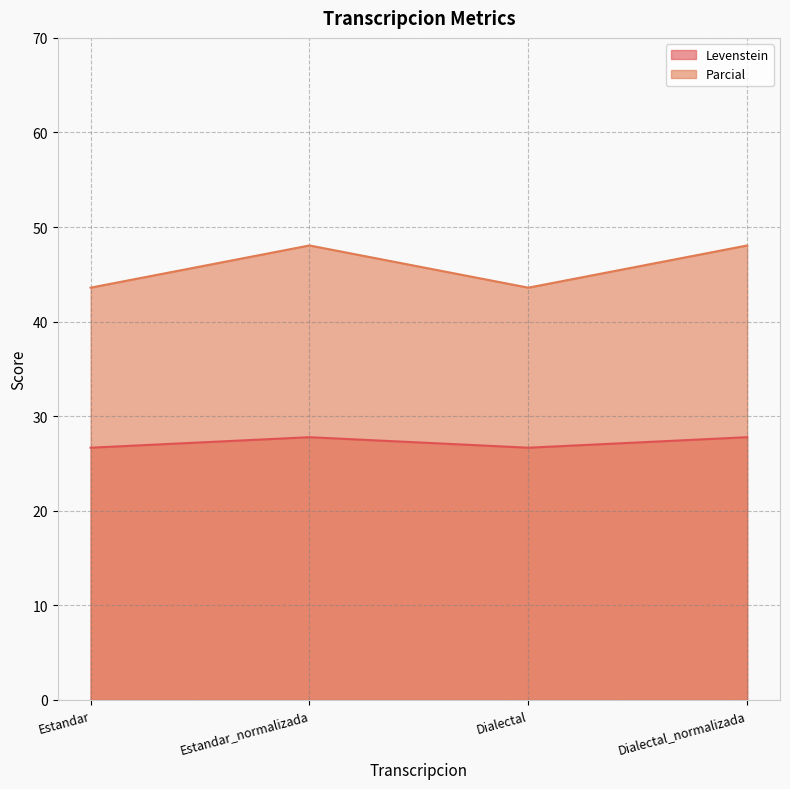

True or false: Parcial and Levenstein cross at least once.

False